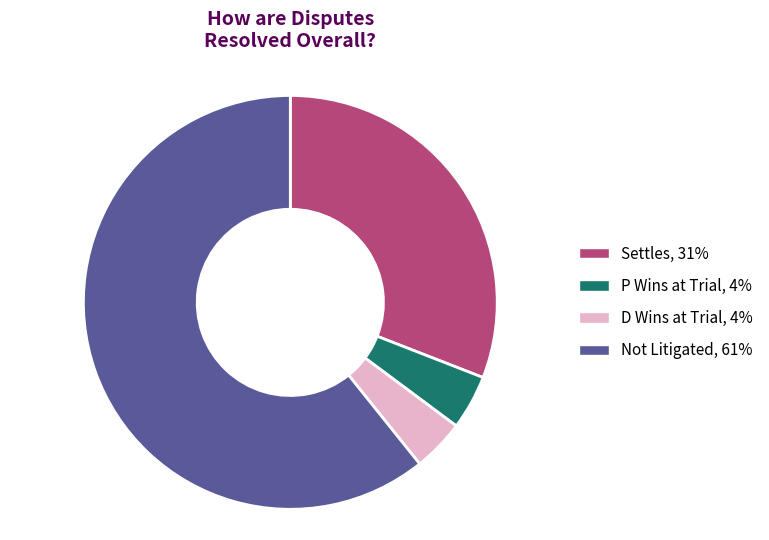

Count the number of slices in the pie.

4